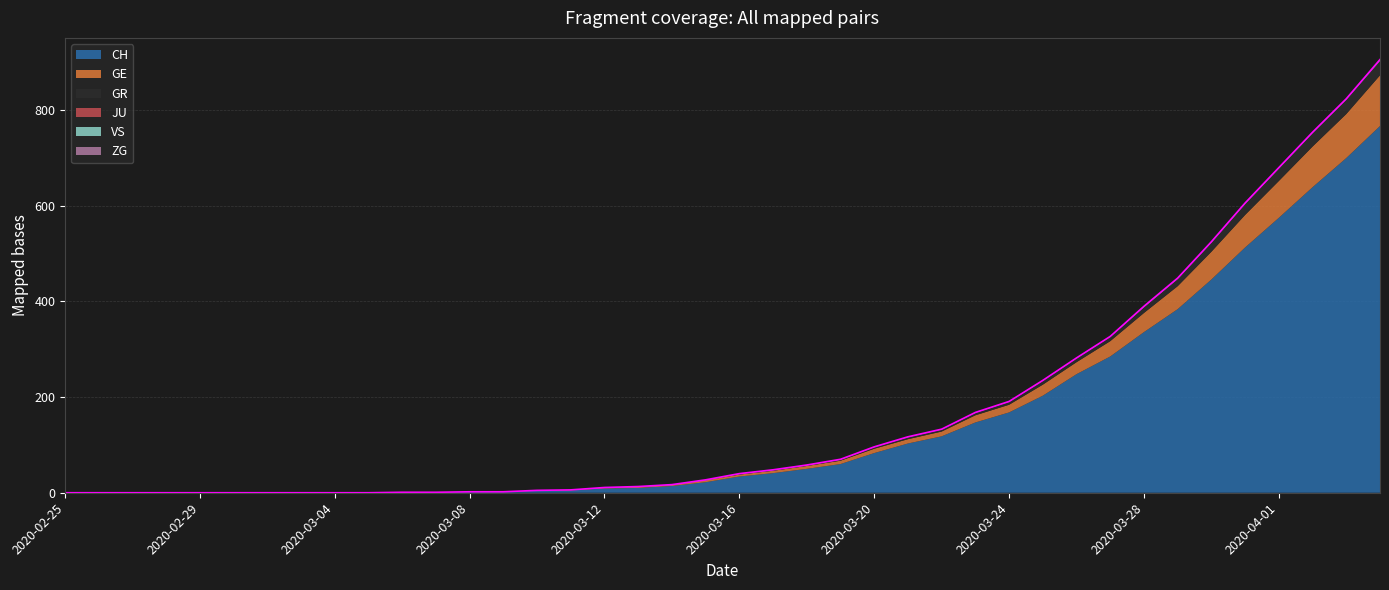

Which label corresponds to the smallest value in the chart?

2020-02-25